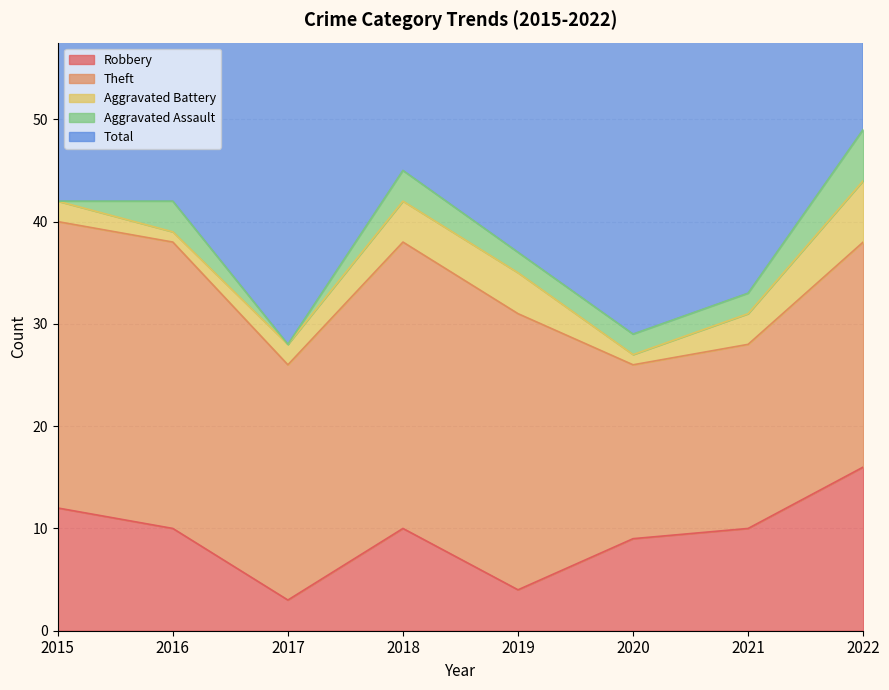

True or false: Aggravated Battery has more than 1 interior local peaks.

False